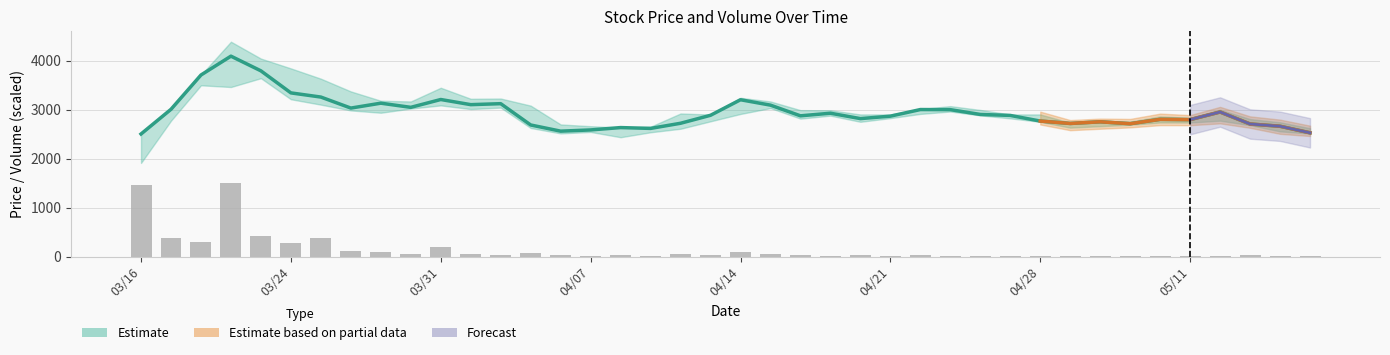

What is the label of the 17th bar from the right?

23